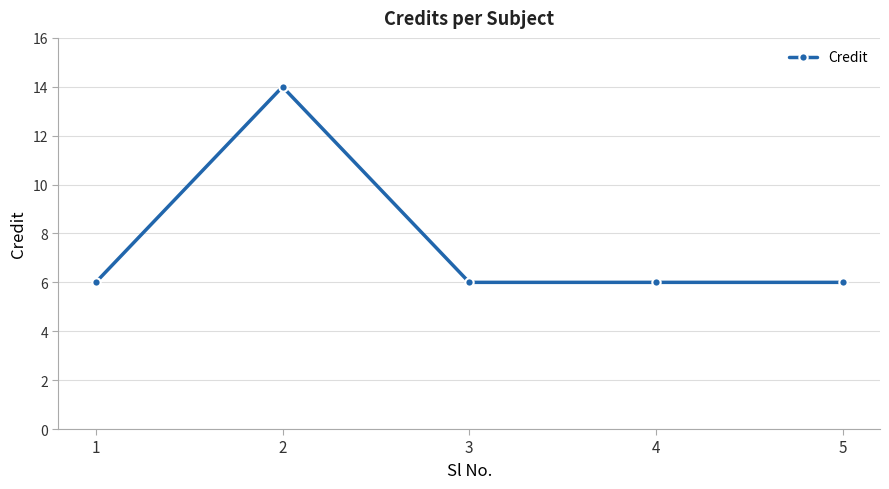

What is the ratio of the value at 2 to the value at 1?

2.3